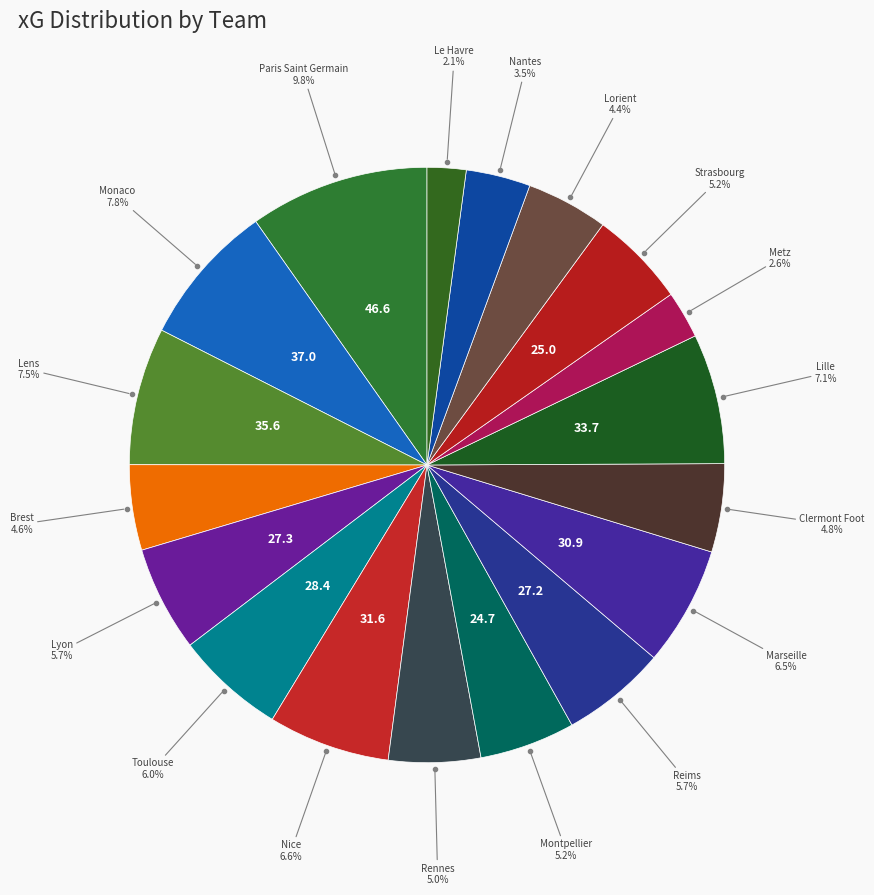

How many slices are in this pie chart?

18